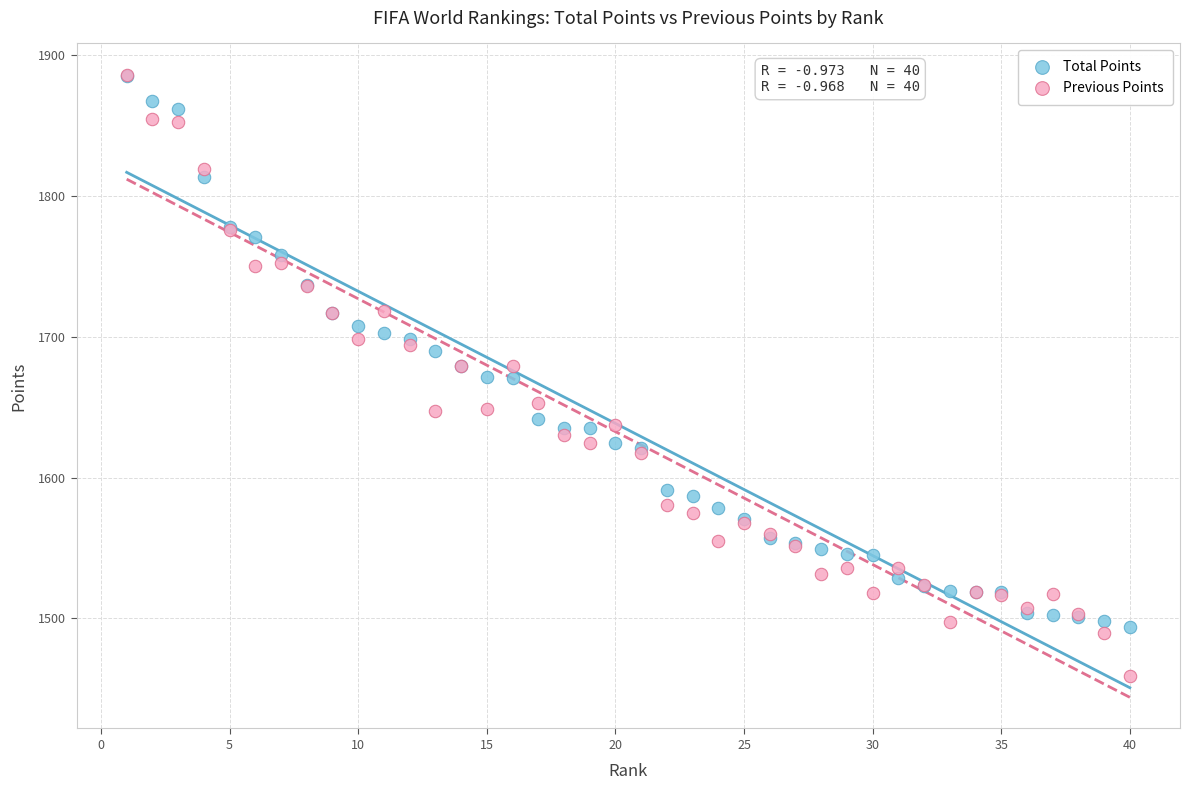

What are all the series names shown in the legend?

Total Points, Previous Points